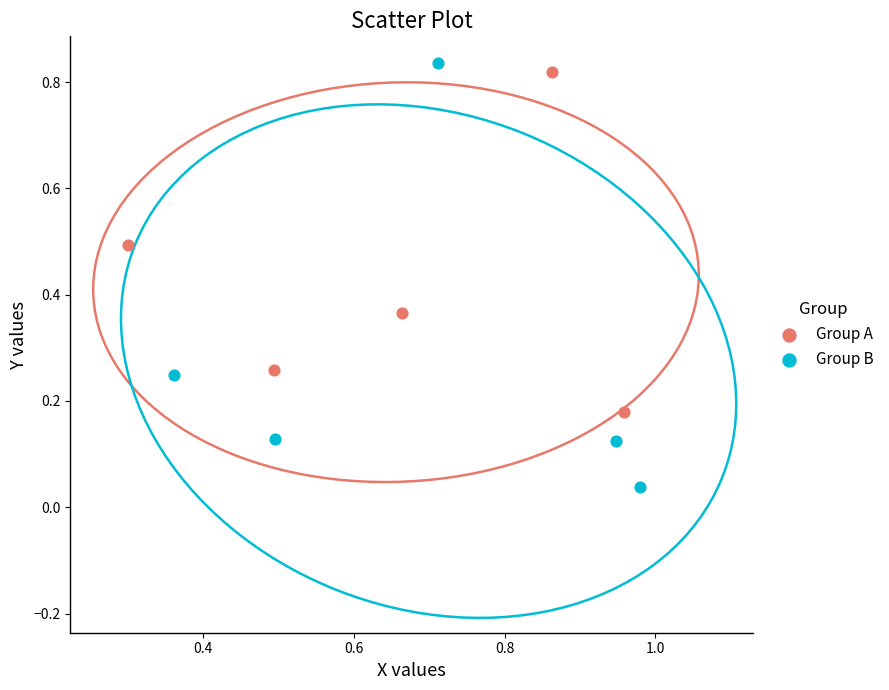

What are all the series names shown in the legend?

Group A, Group B